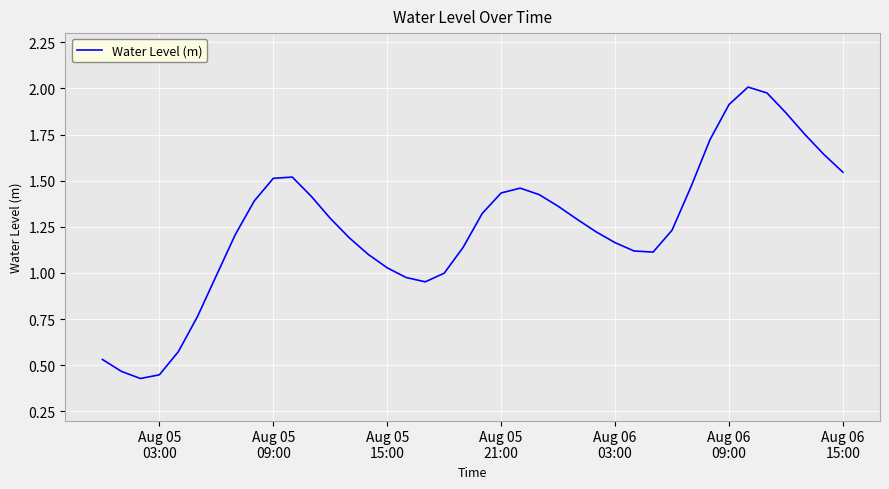

True or false: the data has more than 1 interior local peaks.

True